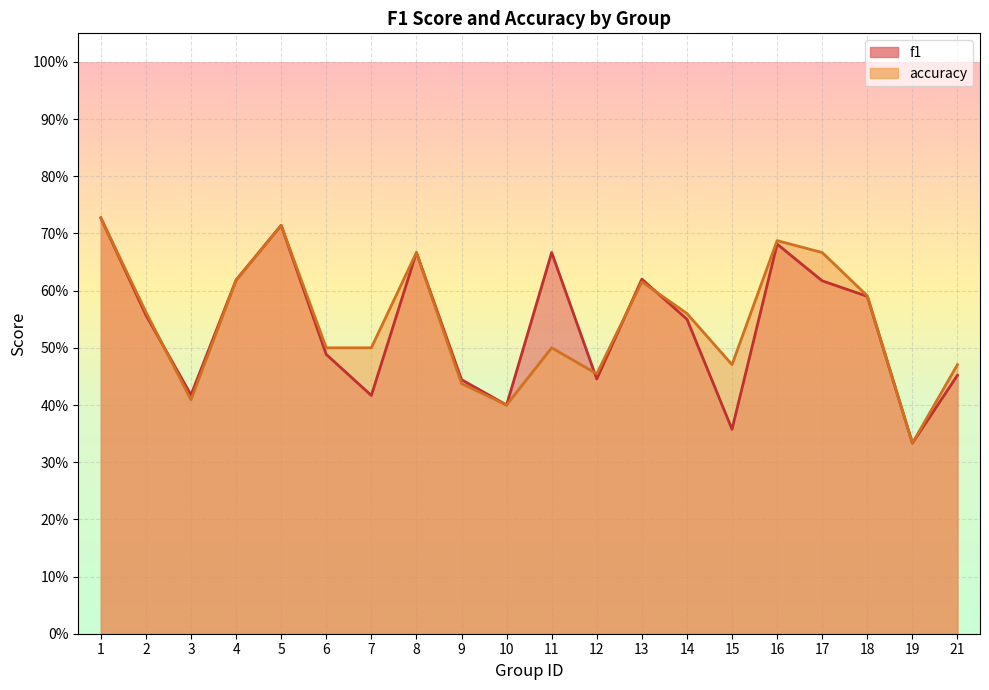

Reading left to right, extract all data points from this chart.

f1: 1=0.7	2=0.6	3=0.4	4=0.6	5=0.7	6=0.5	7=0.4	8=0.7	9=0.4	10=0.4	11=0.7	12=0.4	13=0.6	14=0.6	15=0.4	16=0.7	17=0.6	18=0.6	19=0.3	21=0.5
accuracy: 1=0.7	2=0.6	3=0.4	4=0.6	5=0.7	6=0.5	7=0.5	8=0.7	9=0.4	10=0.4	11=0.5	12=0.5	13=0.6	14=0.6	15=0.5	16=0.7	17=0.7	18=0.6	19=0.3	21=0.5